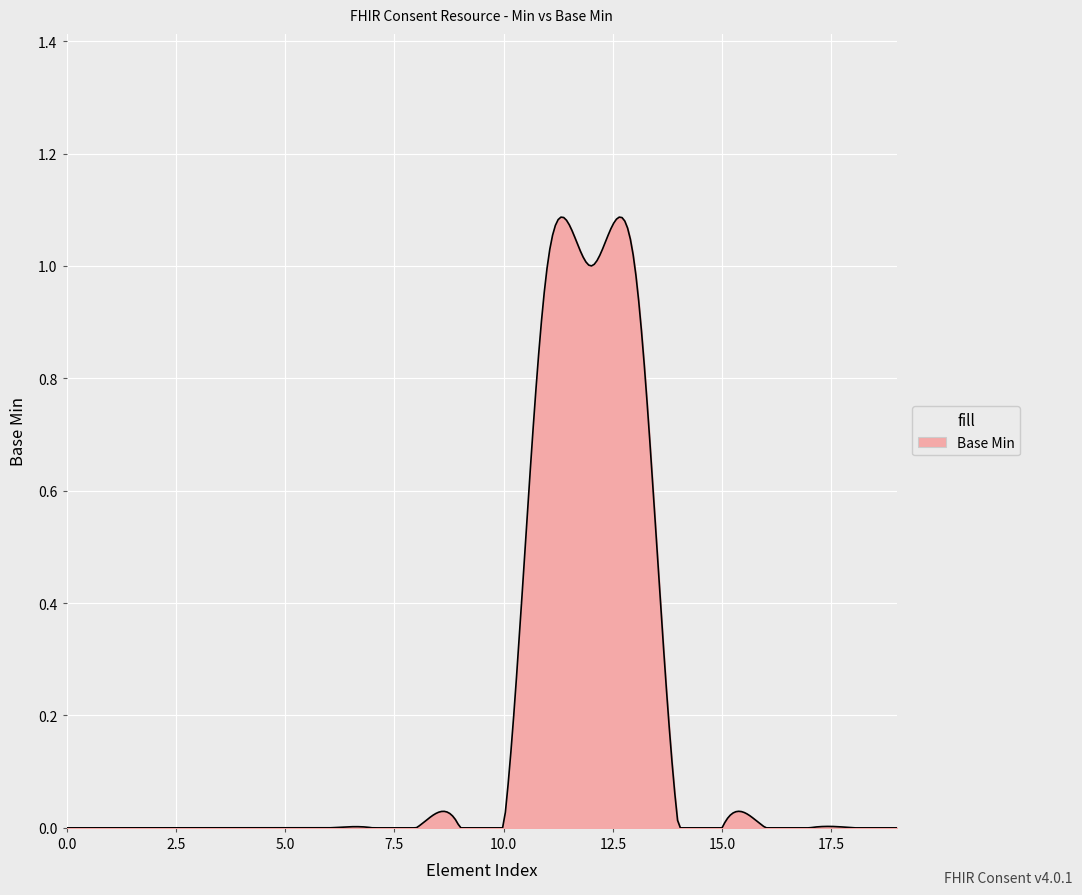

How many lines are shown in the chart?

1